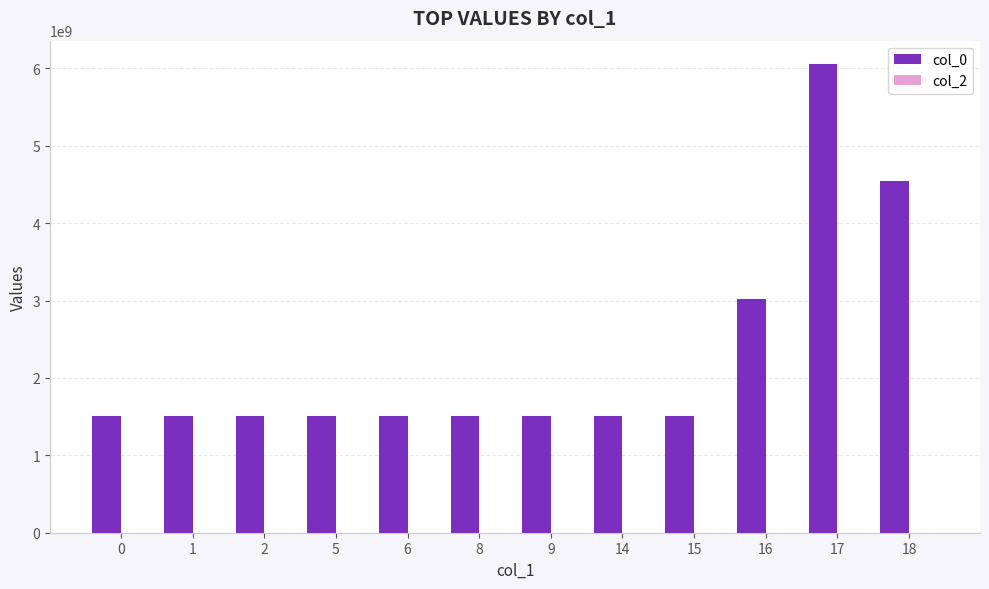

Are the bars horizontal?

No